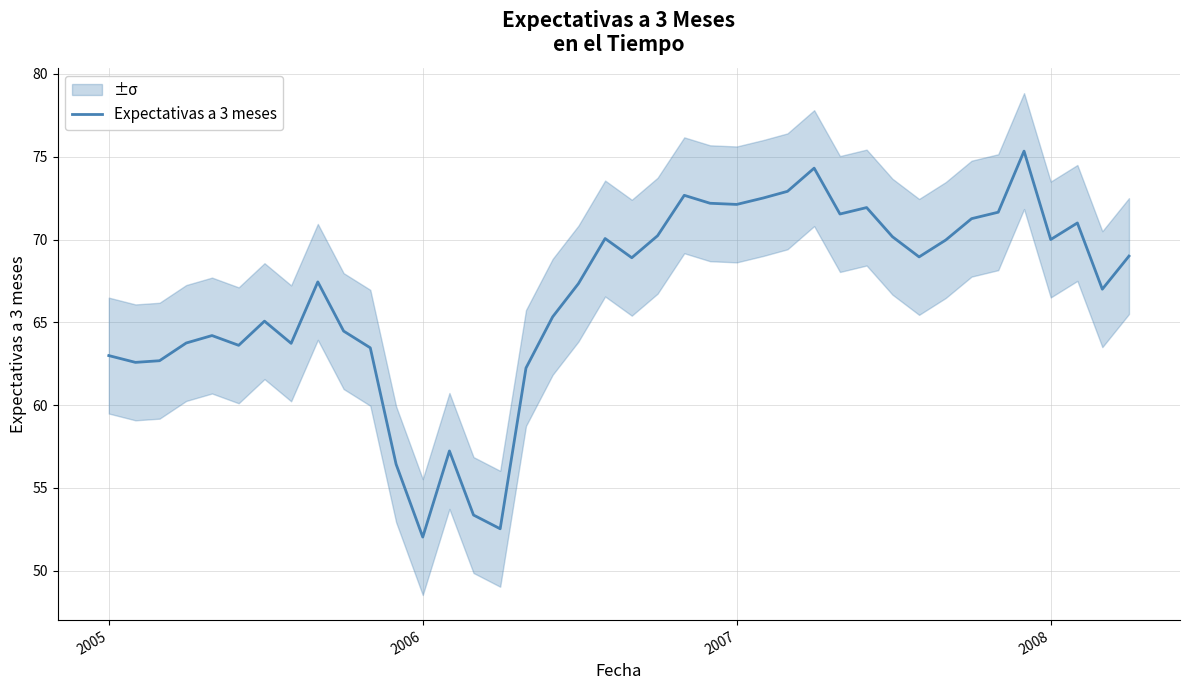

What is the lowest value of the Expectativas a 3 meses series?

52.0